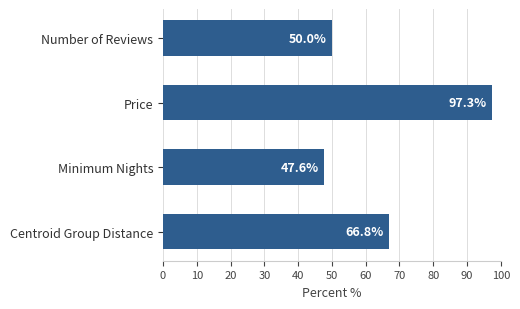

What is the smallest value displayed?

47.6